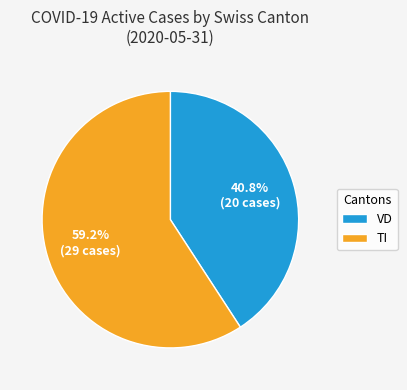

How many segments does this pie chart have?

2